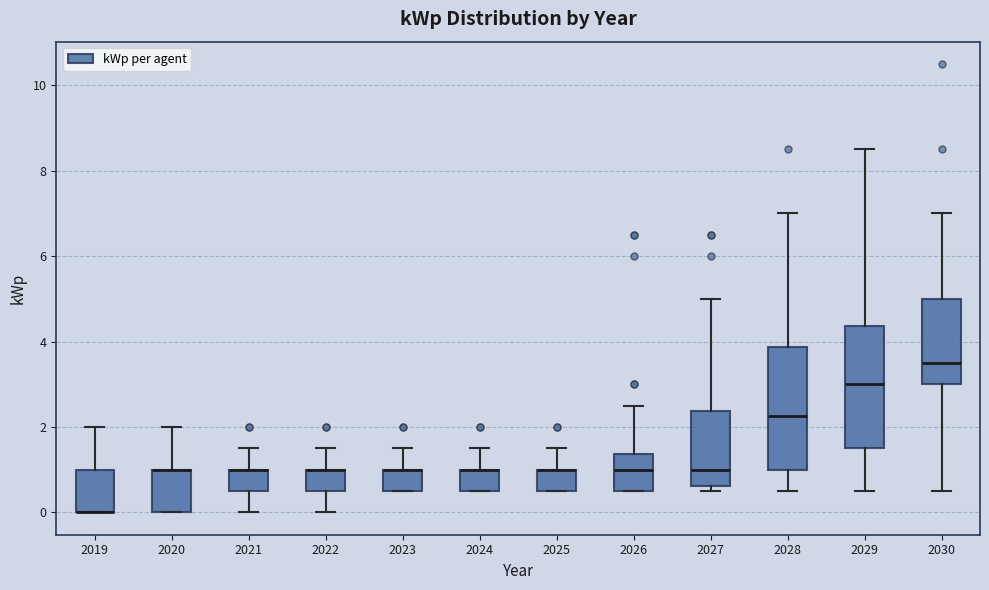

Reading left to right, read every box against the y-axis: the position of its median line, the range the box covers, and the ends of its whiskers. The values are not printed on the chart, so give them approximately, as read against the axis.

2019: median 0.0 (drawn on the box's lower edge), box 0.0 to 1.0, whiskers 0.0 to 2.0
2020: median 1.0 (drawn on the box's upper edge), box 0.0 to 1.0, whiskers 0.0 to 2.0
2021: median 1.0 (drawn on the box's upper edge), box 0.6 to 1.0, whiskers 0.0 to 1.6
2022: median 1.0 (drawn on the box's upper edge), box 0.6 to 1.0, whiskers 0.0 to 1.6
2023: median 1.0 (drawn on the box's upper edge), box 0.6 to 1.0, whiskers 0.6 to 1.6
2024: median 1.0 (drawn on the box's upper edge), box 0.6 to 1.0, whiskers 0.6 to 1.6
2025: median 1.0 (drawn on the box's upper edge), box 0.6 to 1.0, whiskers 0.6 to 1.6
2026: median 1.0, box 0.6 to 1.4, whiskers 0.6 to 2.6
2027: median 1.0, box 0.6 to 2.4, whiskers 0.6 (just below the box's lower edge) to 5.0
2028: median 2.2, box 1.0 to 3.8, whiskers 0.6 to 7.0
2029: median 3.0, box 1.6 to 4.4, whiskers 0.6 to 8.6
2030: median 3.6, box 3.0 to 5.0, whiskers 0.6 to 7.0